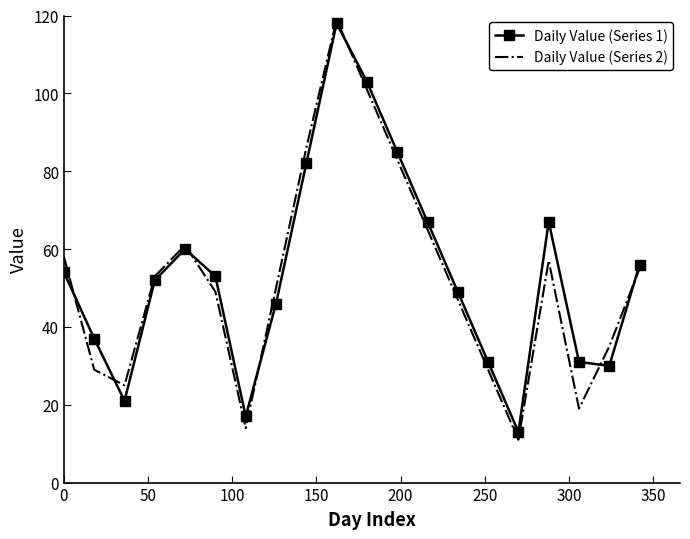

Rank the series by their average value, from lowest to highest.

Daily Value (Series 2), Daily Value (Series 1)